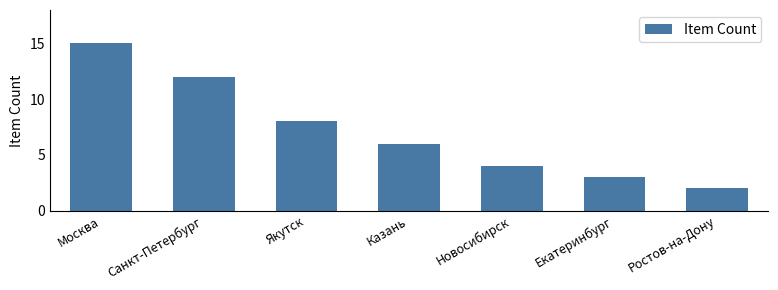

Reading left to right, list all the values displayed in this chart.

Москва=15	Санкт-Петербург=12	Якутск=8	Казань=6	Новосибирск=4	Екатеринбург=3	Ростов-на-Дону=2